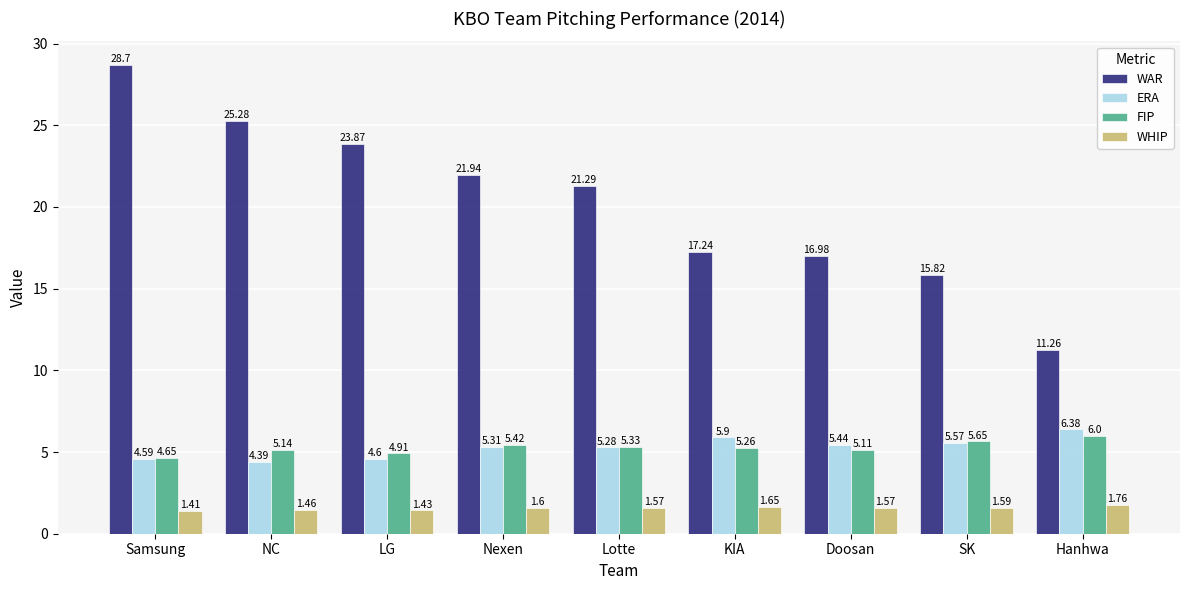

List the series in order of their peak value, lowest first.

WHIP, FIP, ERA, WAR